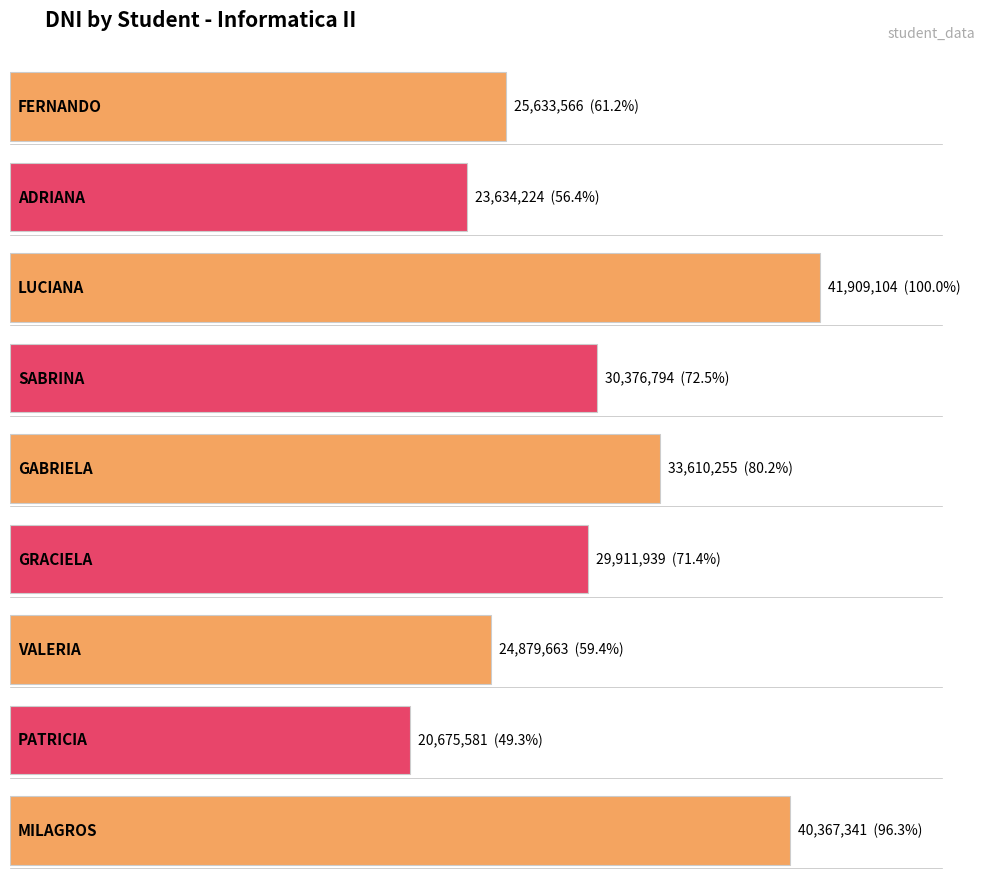

Does the chart contain any negative values?

No